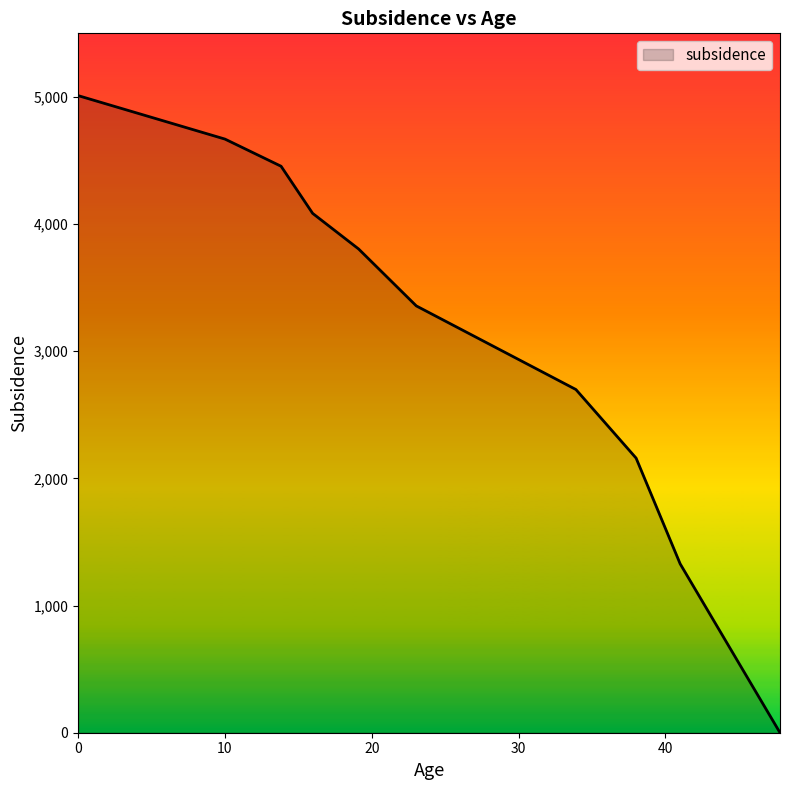

What is the greatest value displayed?

5010.1